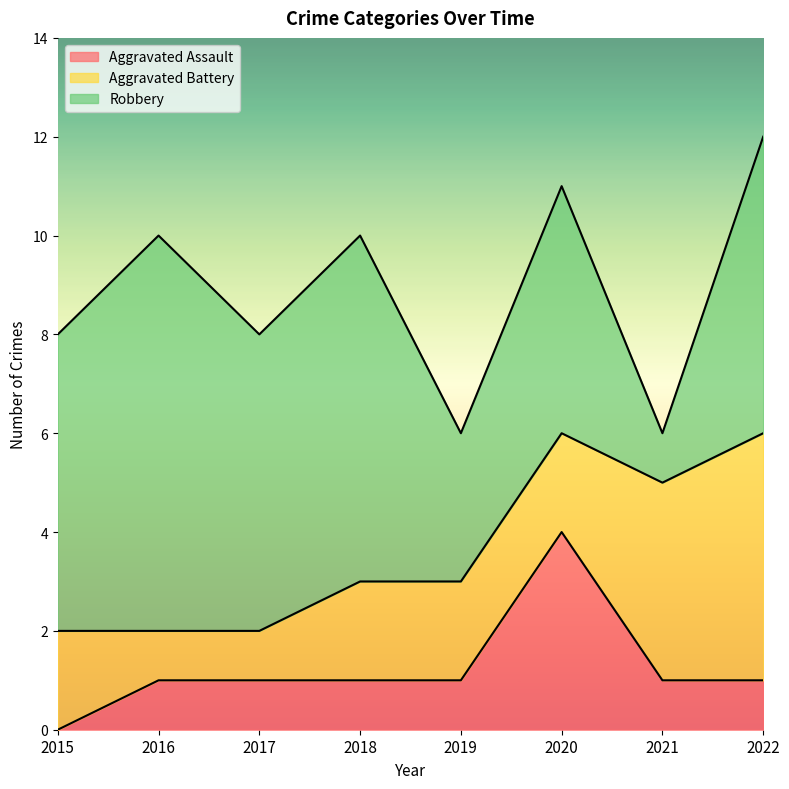

What is the sum of the Aggravated Assault values at 2022 and 2018?

2